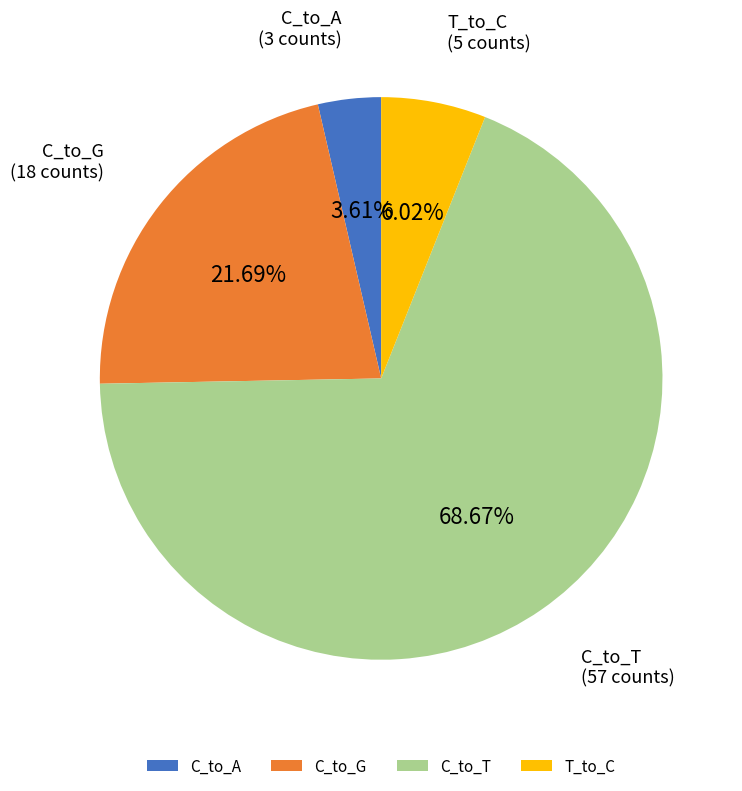

What is the smallest slice in the pie chart?

C_to_A